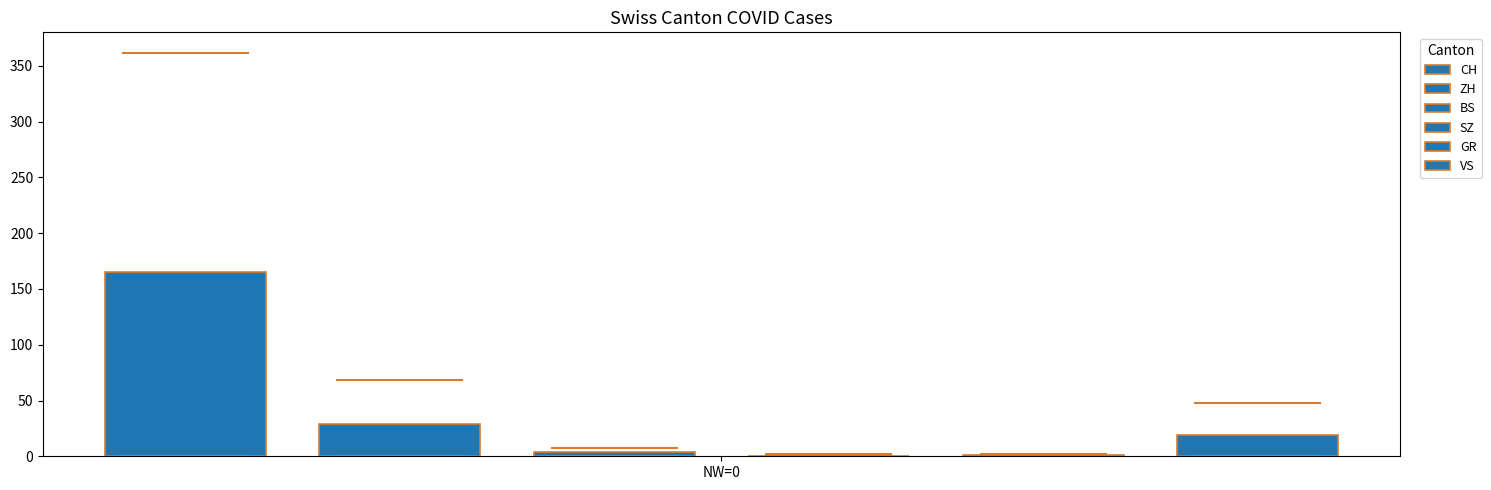

Which category has the lowest value in the VS series?

NW=0